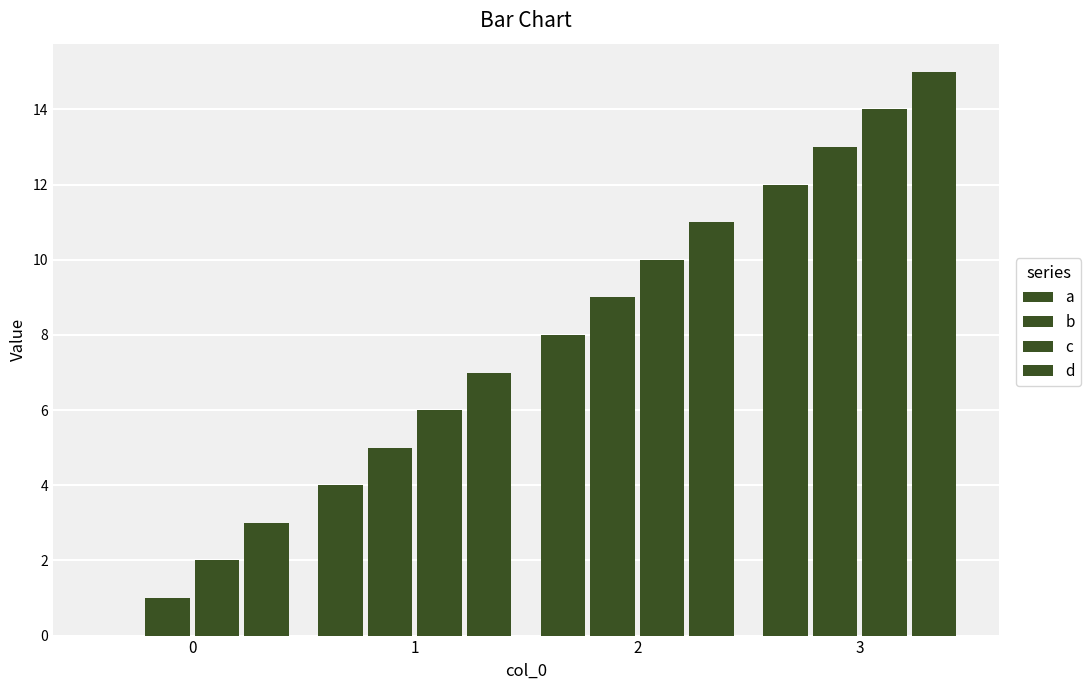

What is the value of the b bar at the 1st from the left?

1